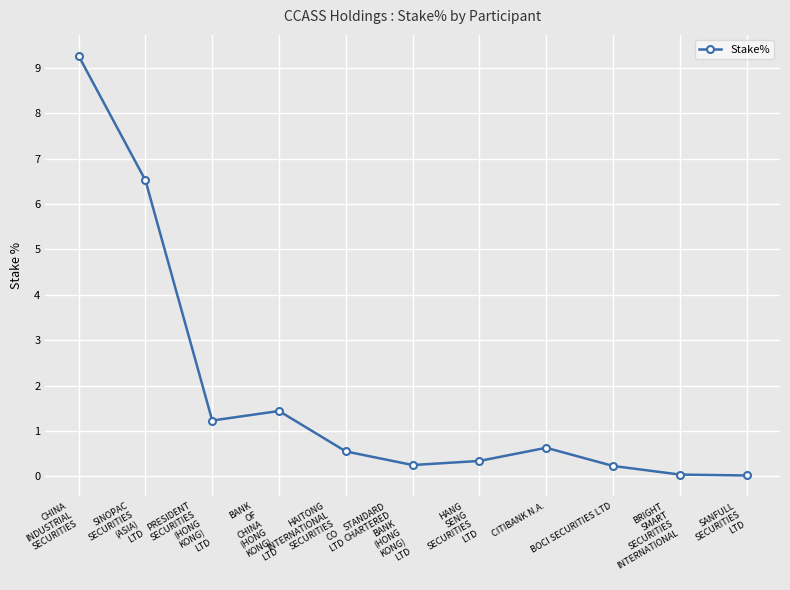

Is this an area chart (filled region under the line)?

No